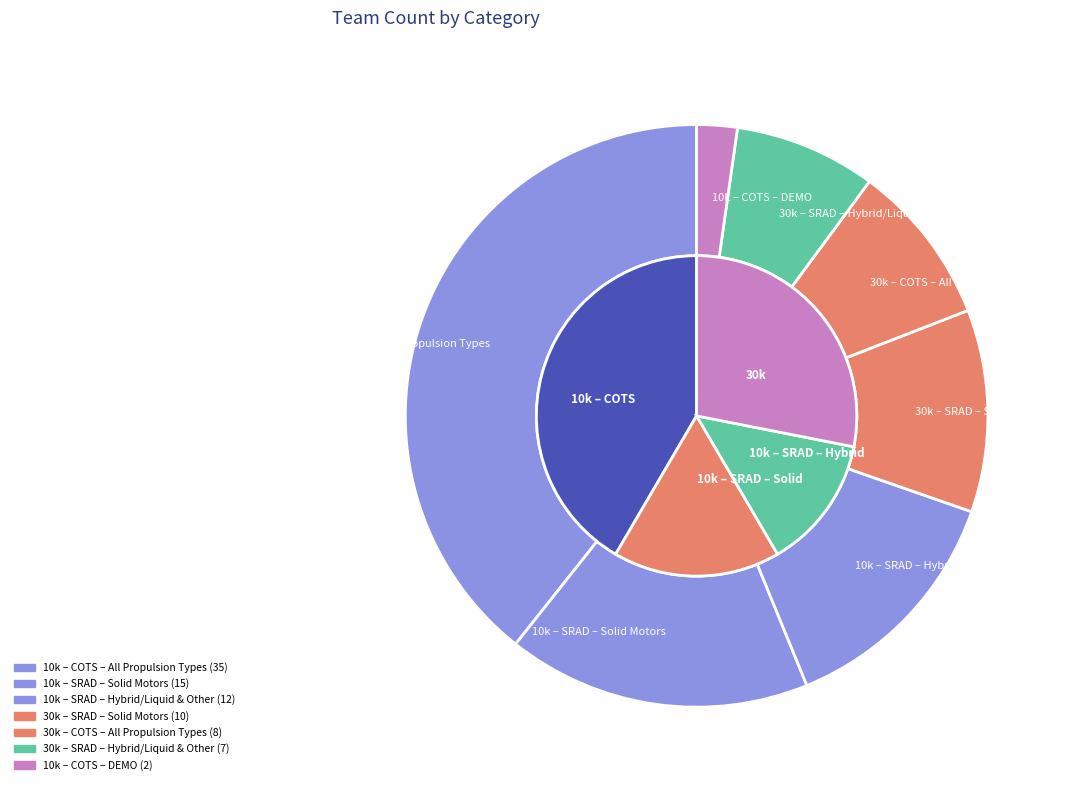

Count the number of slices in the pie.

7